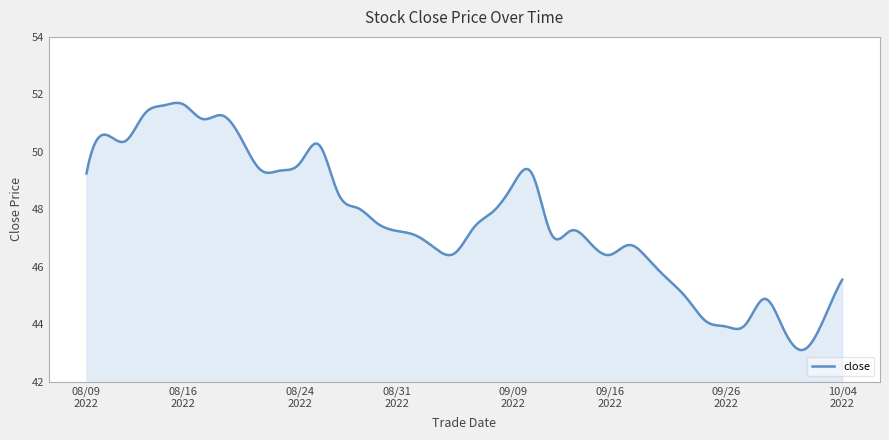

What is the minimum value shown in the chart?

43.1